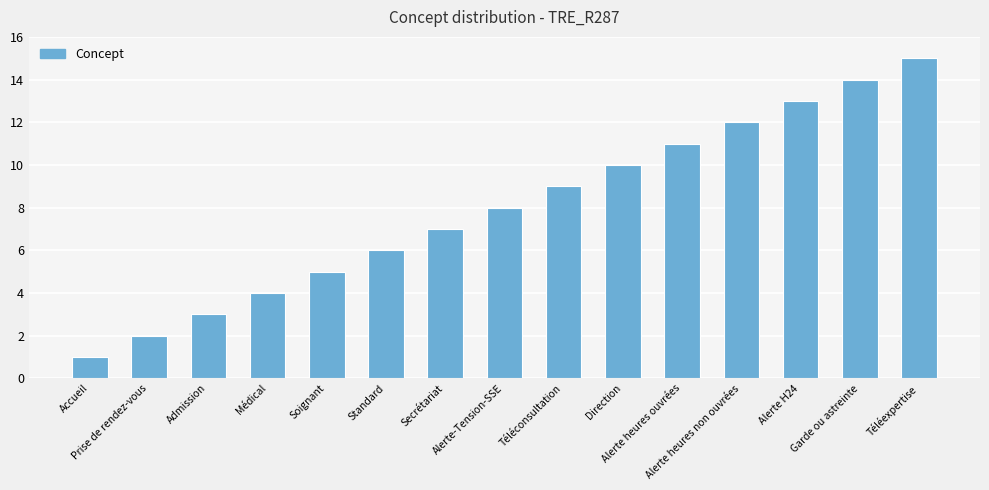

What position from the right is Direction?

6